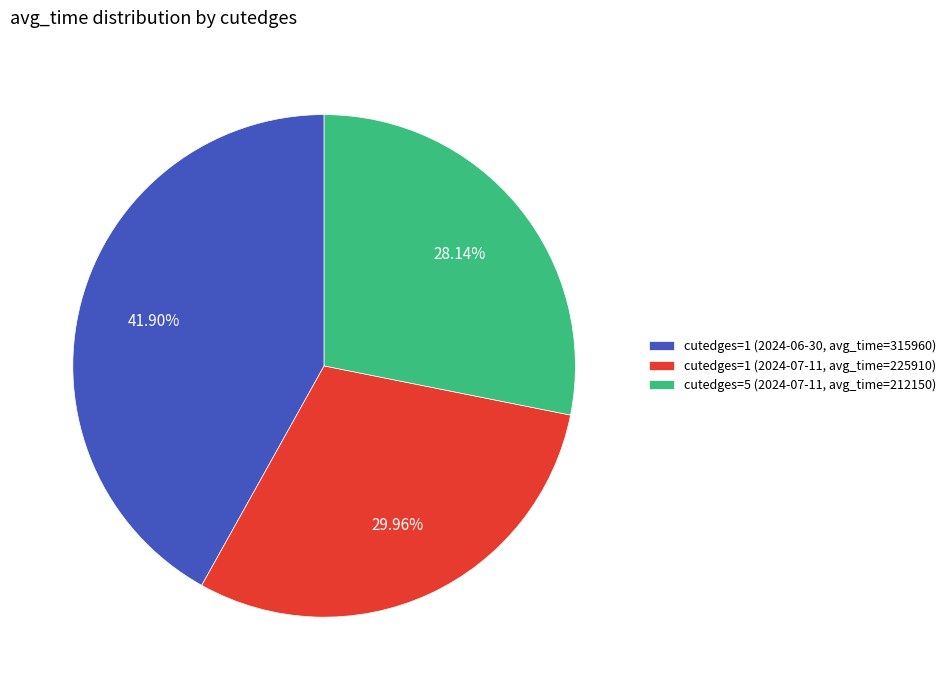

Does cutedges=1 (2024-06-30, avg_time=315960) represent more than half of the total?

No